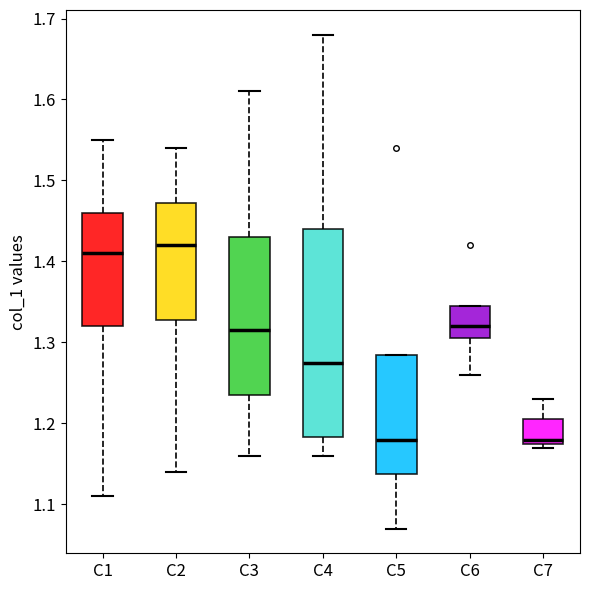

Where is the lower edge of the box for C7 on the y-axis? The values are not printed on the chart, so give them approximately, as read against the axis.

1.18